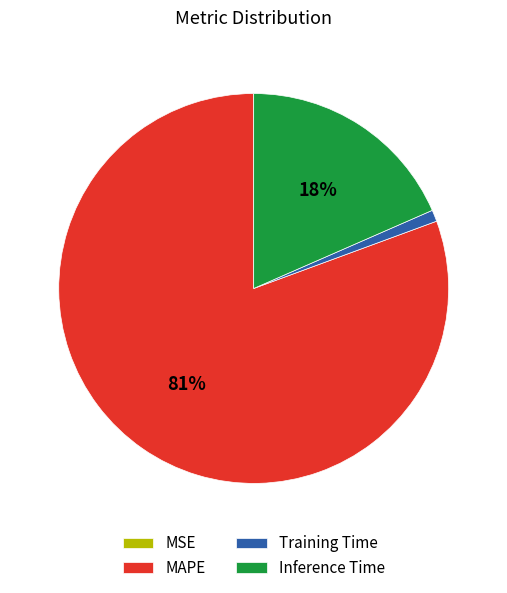

Does any single category account for the majority?

Yes